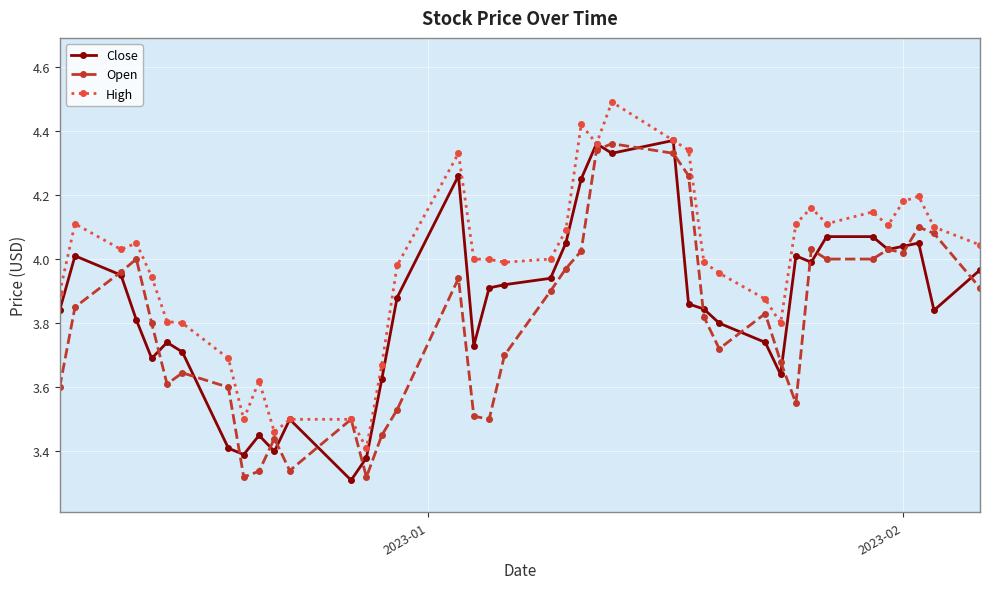

Rank the series by their average value, from lowest to highest.

Open, Close, High